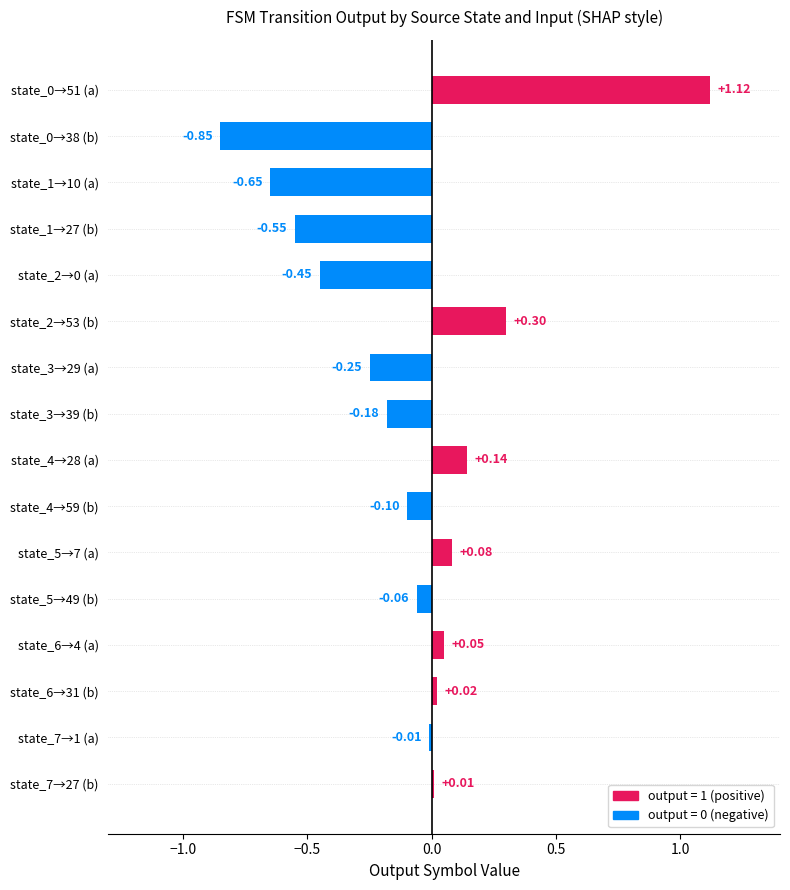

What is the sum of all values?

-1.4